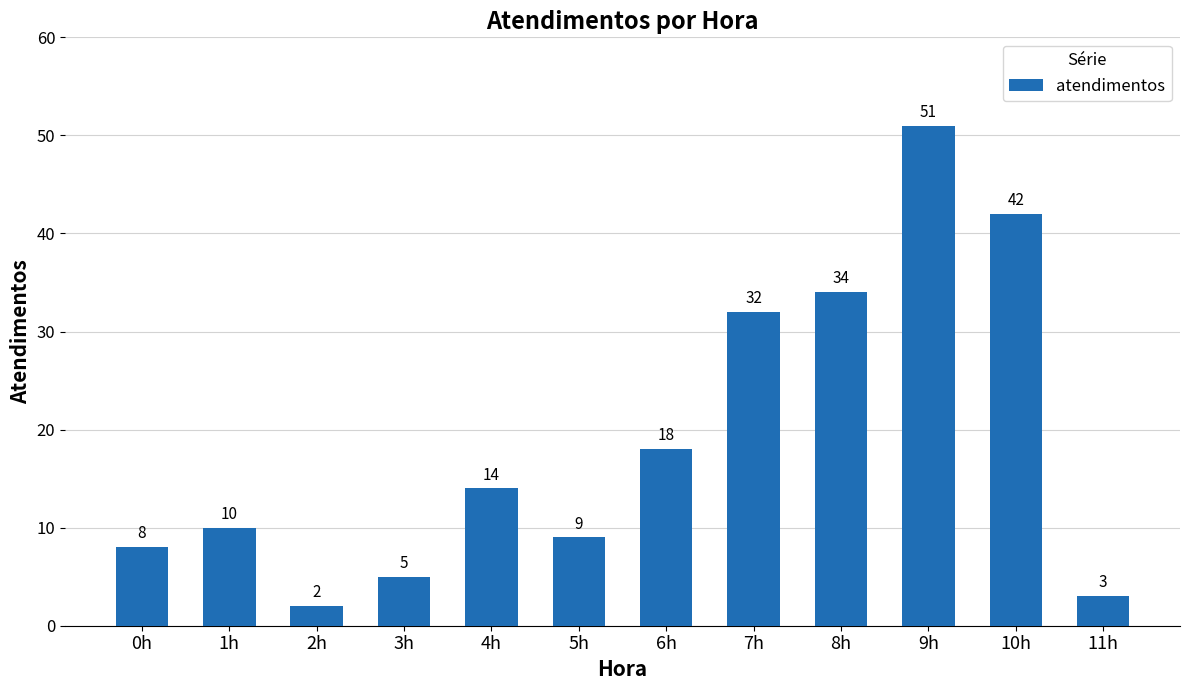

What is the sum of all values?

228